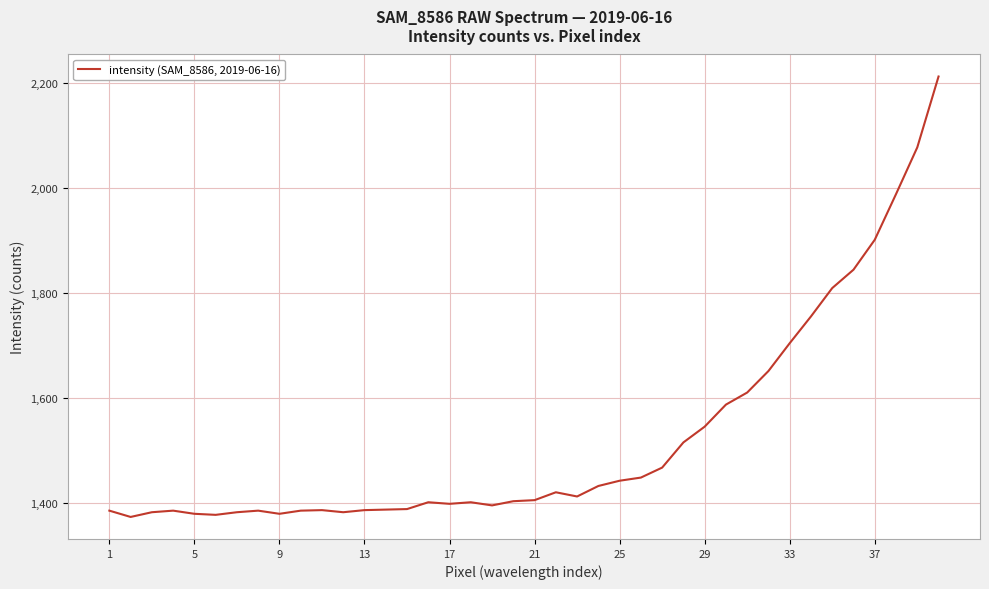

What is the minimum value shown in the chart?

1374